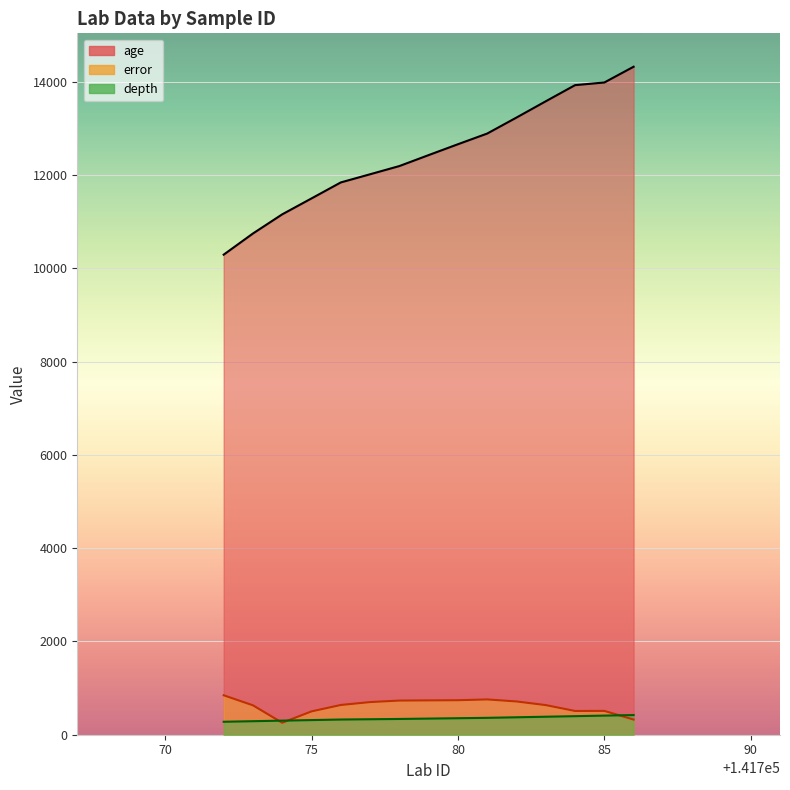

True or false: error and age cross at least once.

False